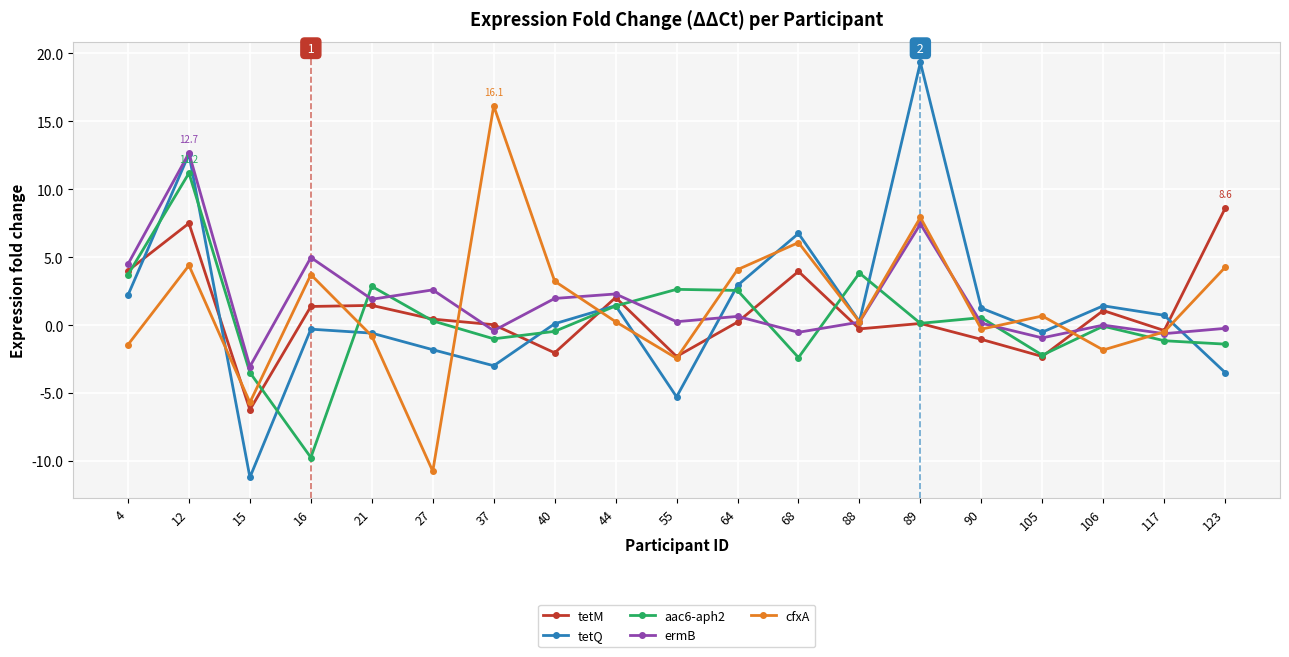

At which label is ermB closest to 4?

4